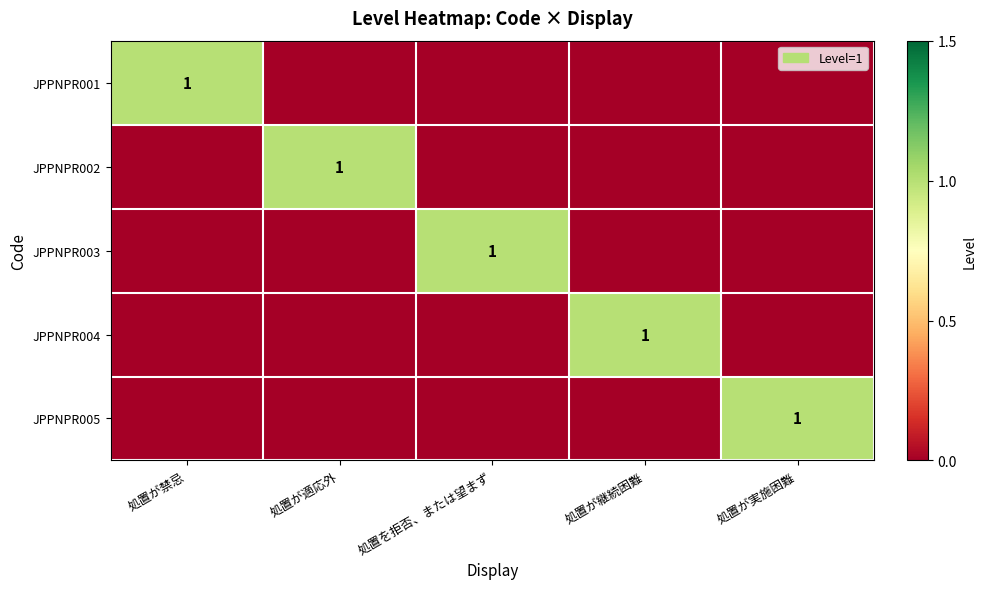

True or false: JPPNPR001 has a value of 1 at 処置が禁忌.

True